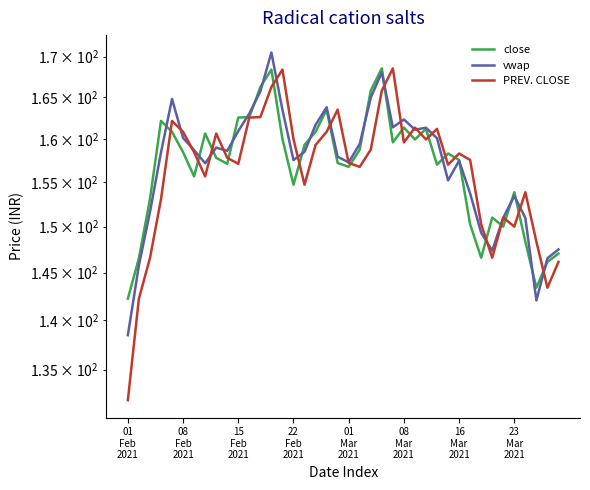

List the series in order of their overall mean, lowest first.

PREV. CLOSE, close, vwap